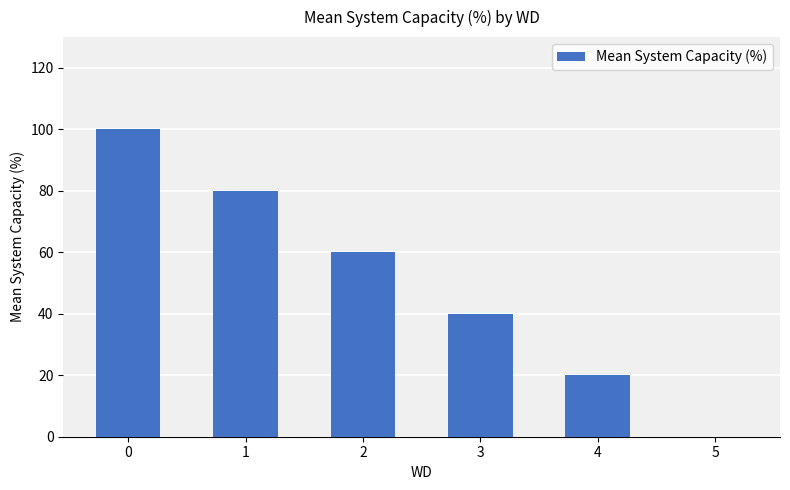

Reading right to left, extract all data points from this chart.

5=0	4=20	3=40	2=60	1=80	0=100